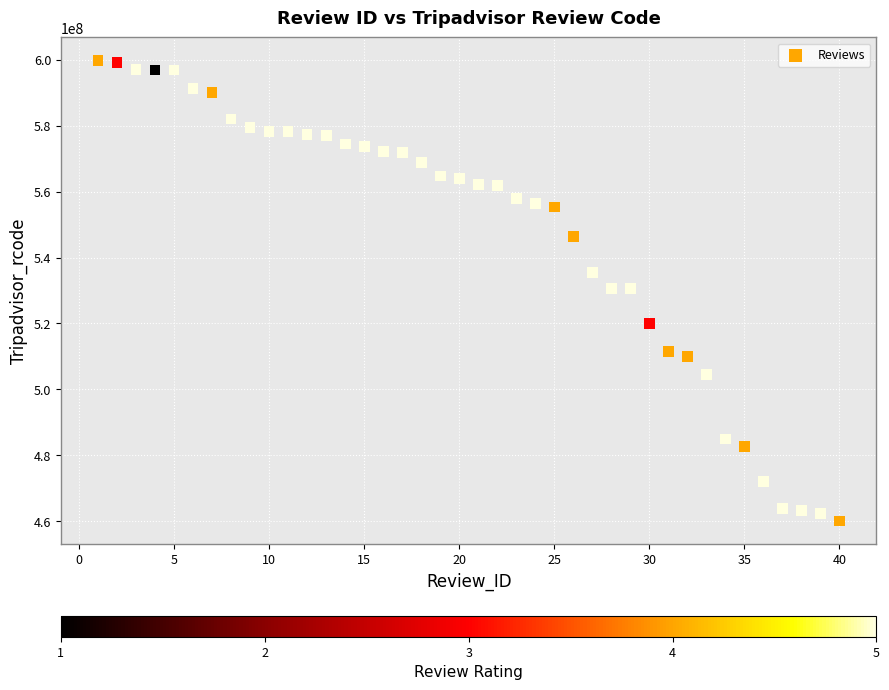

What is the range of Y values (max minus min)?

139630736